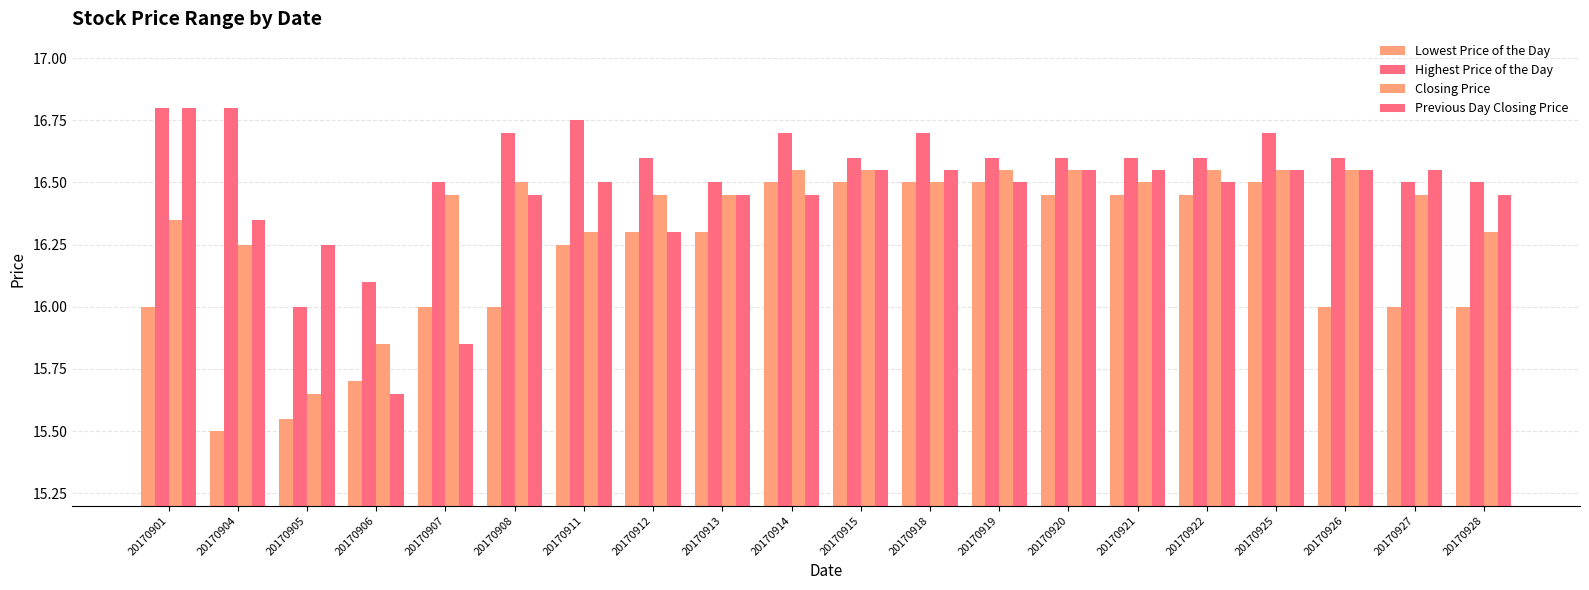

How many categories are shown in the chart?

20